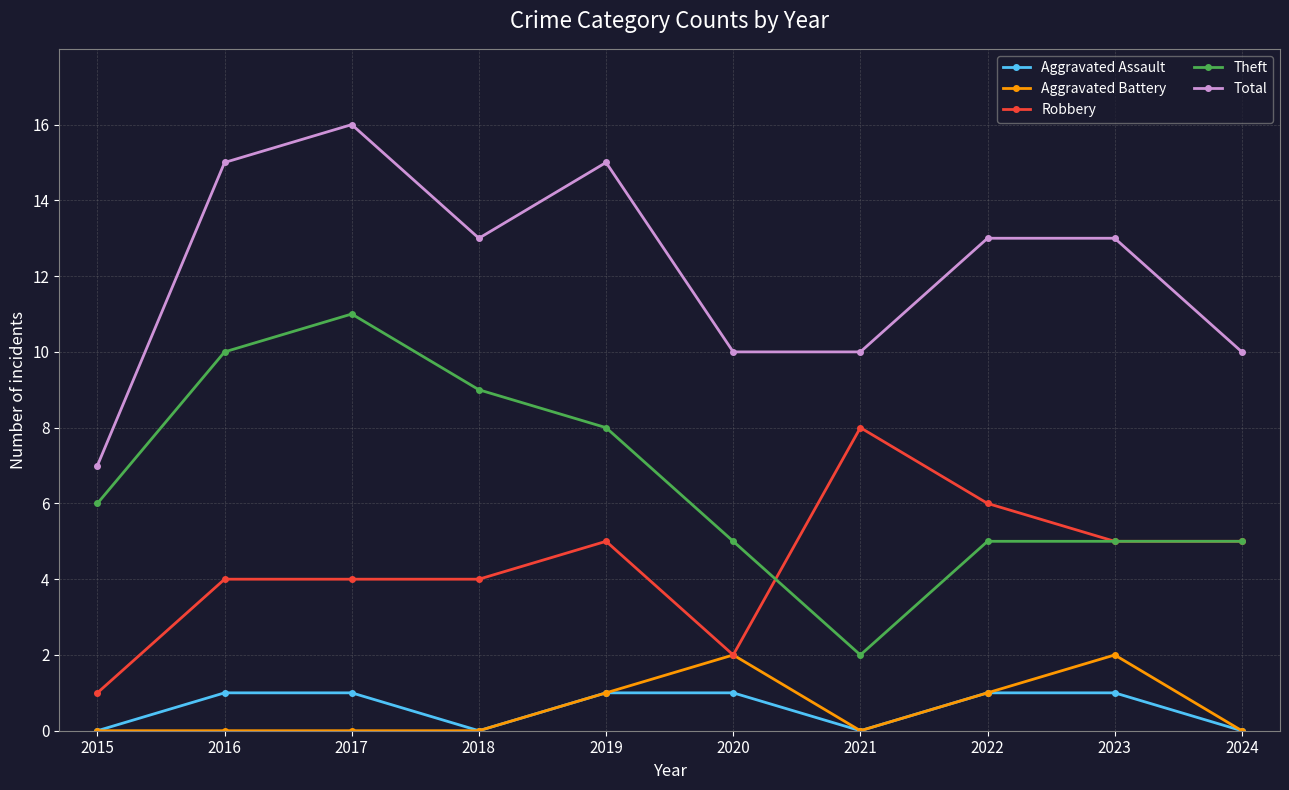

Reading left to right, what are all the values shown in this chart?

Aggravated Assault: 0	1	1	0	1	1	0	1	1	0
Aggravated Battery: 0	0	0	0	1	2	0	1	2	0
Robbery: 1	4	4	4	5	2	8	6	5	5
Theft: 6	10	11	9	8	5	2	5	5	5
Total: 7	15	16	13	15	10	10	13	13	10